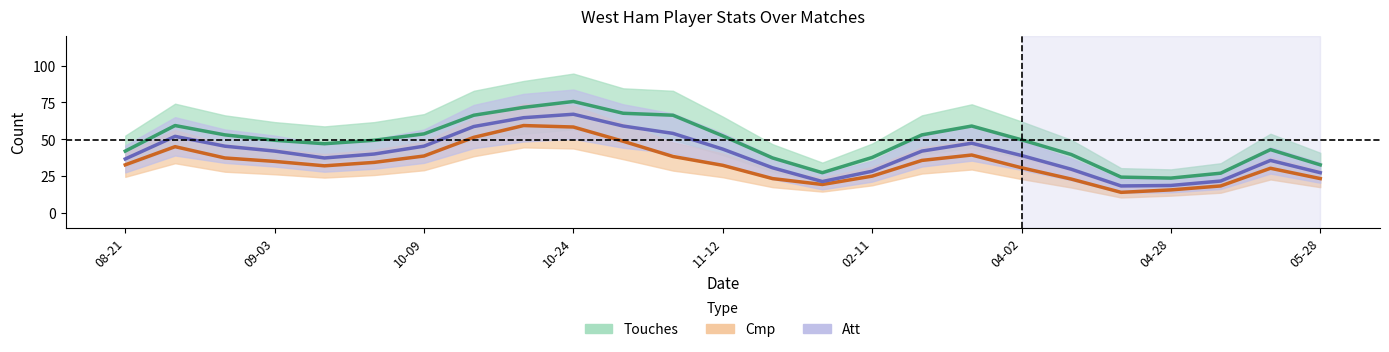

Is it true that Att equals 67.0 at 10-24?

True